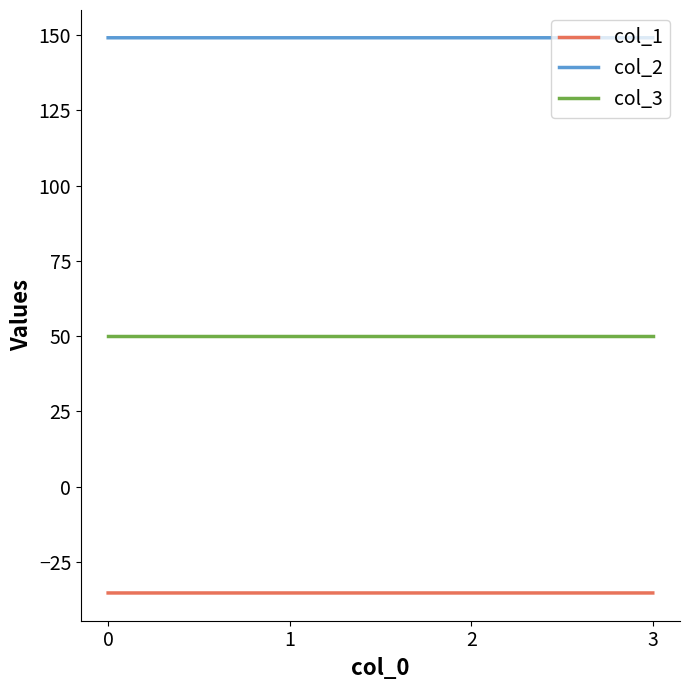

Which series has the largest total across all categories?

col_2